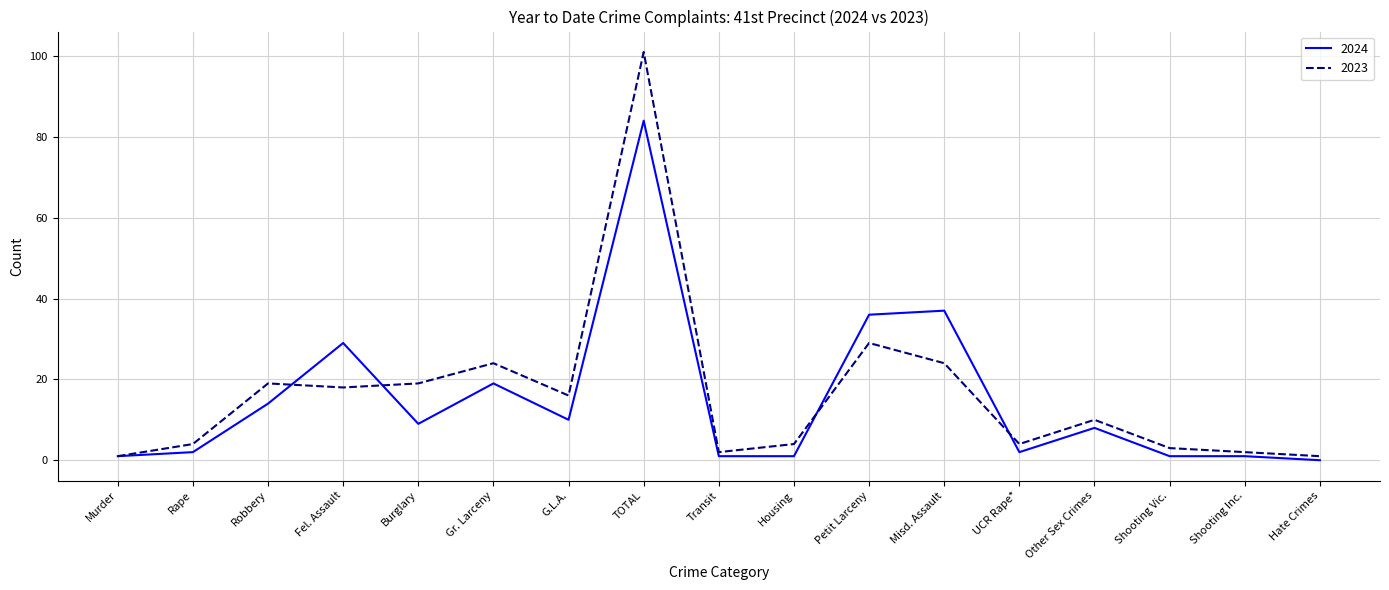

Reading left to right, transcribe all the data shown in this chart.

2024: 1	2	14	29	9	19	10	84	1	1	36	37	2	8	1	1	0
2023: 1	4	19	18	19	24	16	101	2	4	29	24	4	10	3	2	1